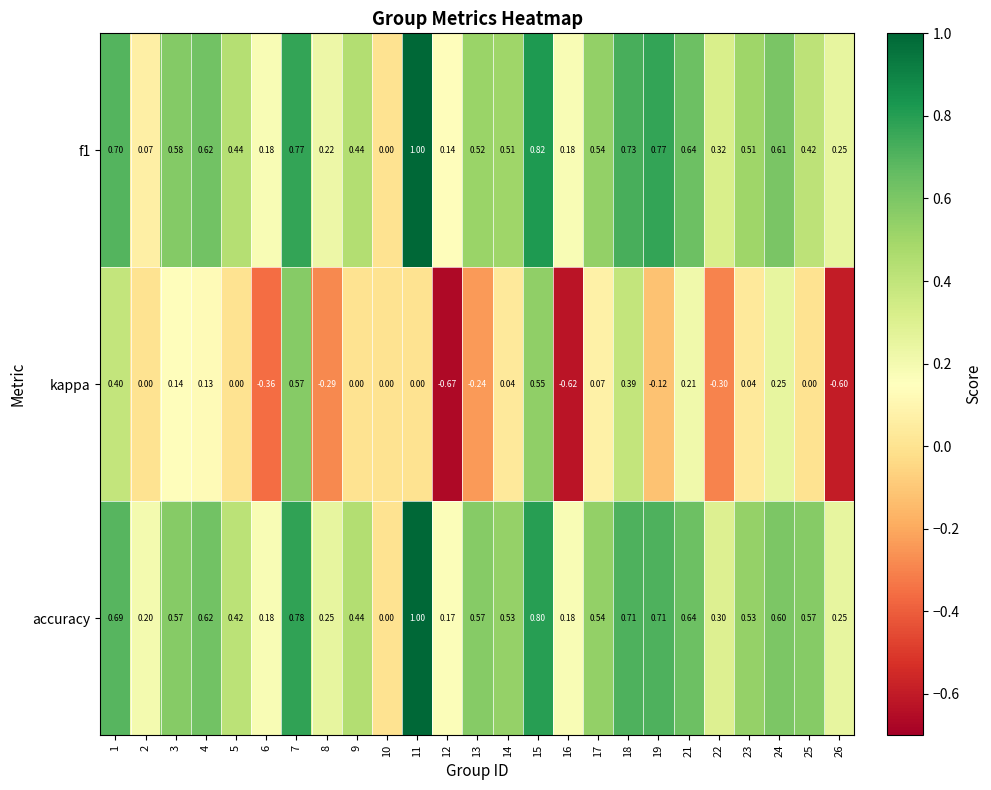

Which series has the widest spread of values?

kappa